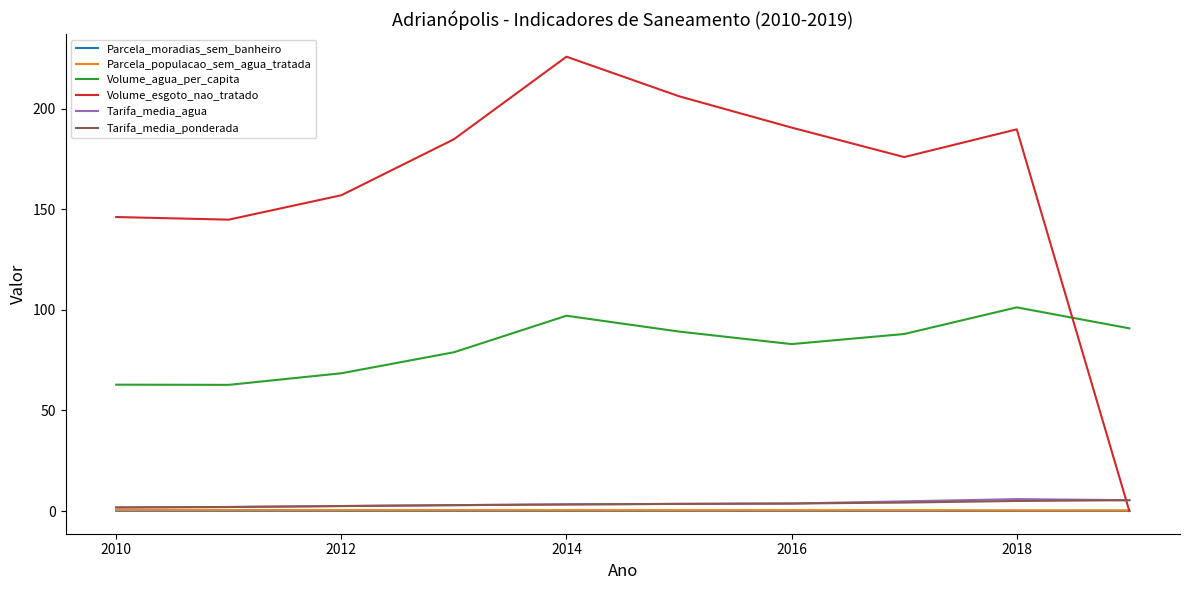

True or false: Parcela_populacao_sem_agua_tratada and Volume_agua_per_capita cross at least once.

False